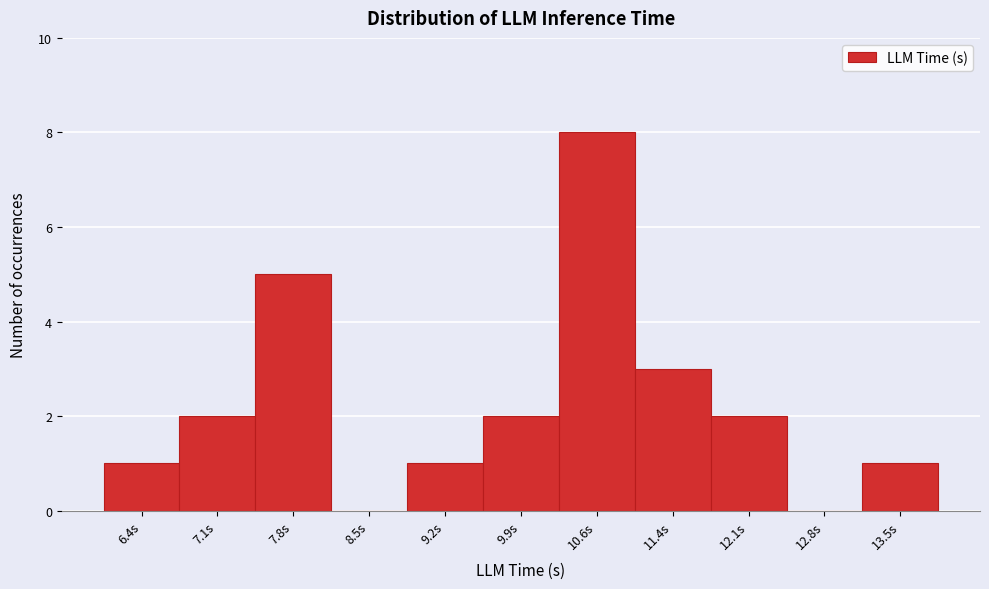

Reading left to right, what are all the values shown in this chart?

6.4s=1	7.1s=2	7.8s=5	8.5s=0	9.2s=1	9.9s=2	10.6s=8	11.4s=3	12.1s=2	12.8s=0	13.5s=1